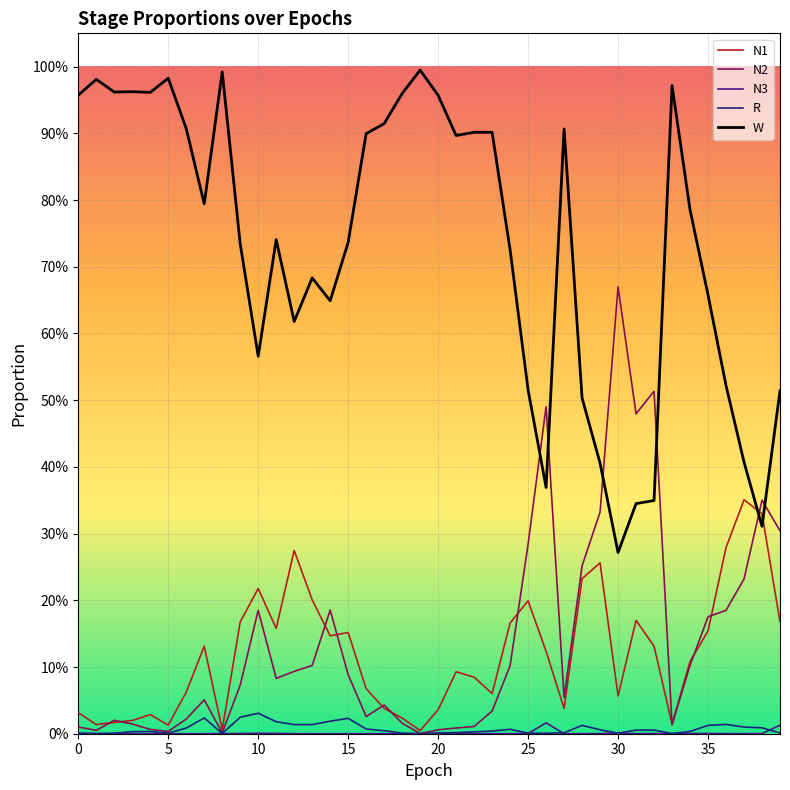

Is this an area chart (filled region under the line)?

No